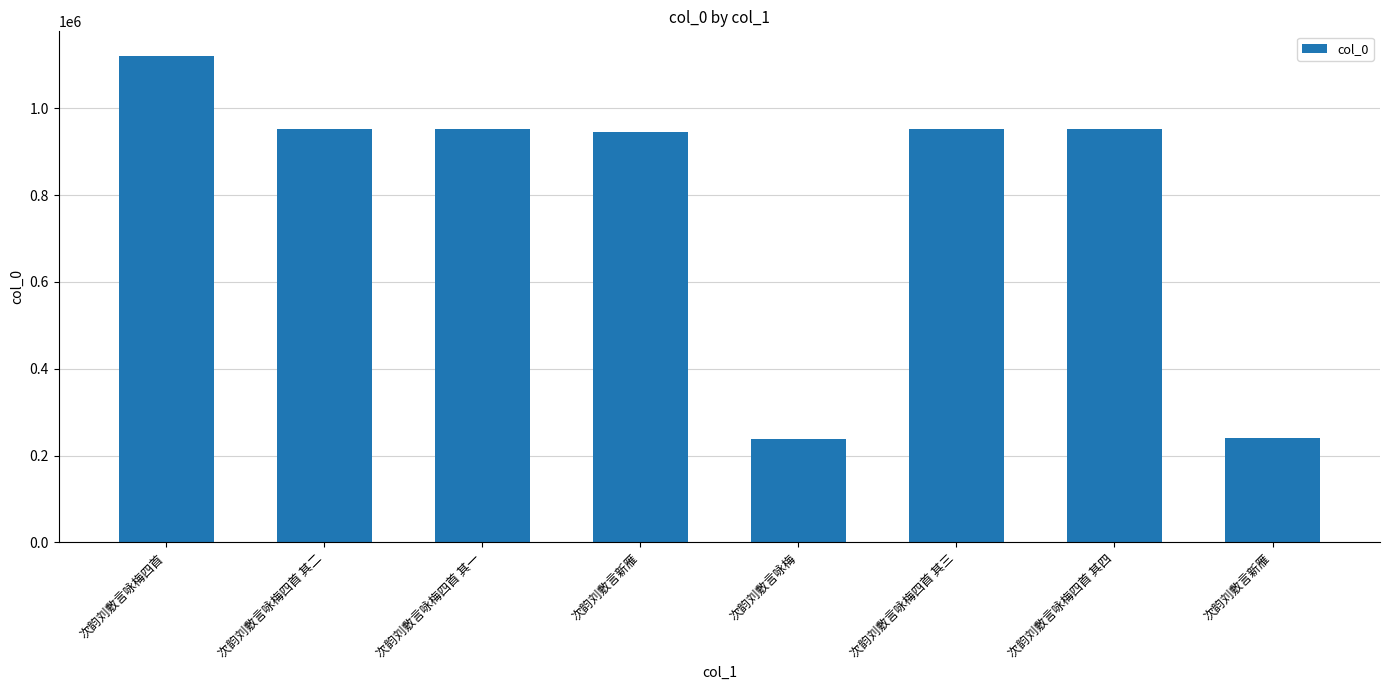

The value at 次韵刘敷言新雁 is 240391. True or false?

True